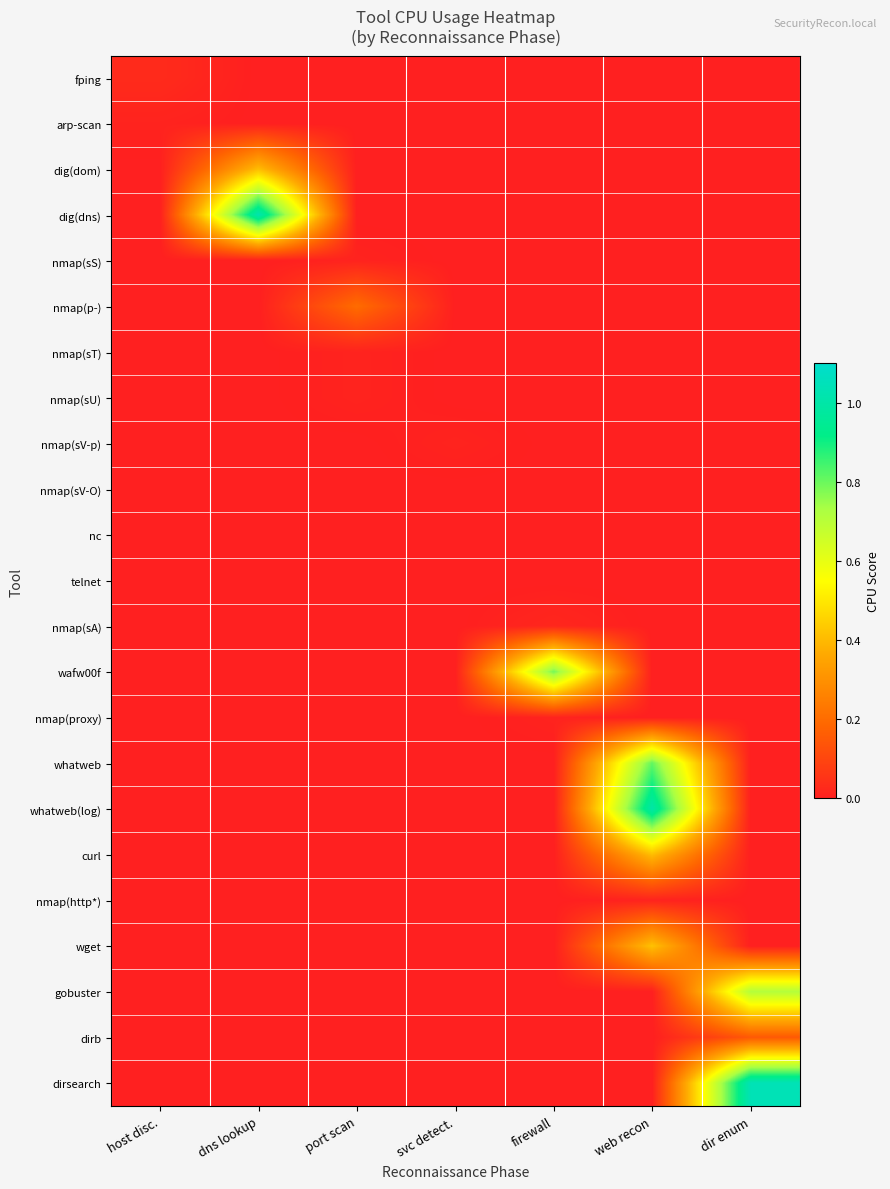

What is the total value across all series at dir enum?

1.9